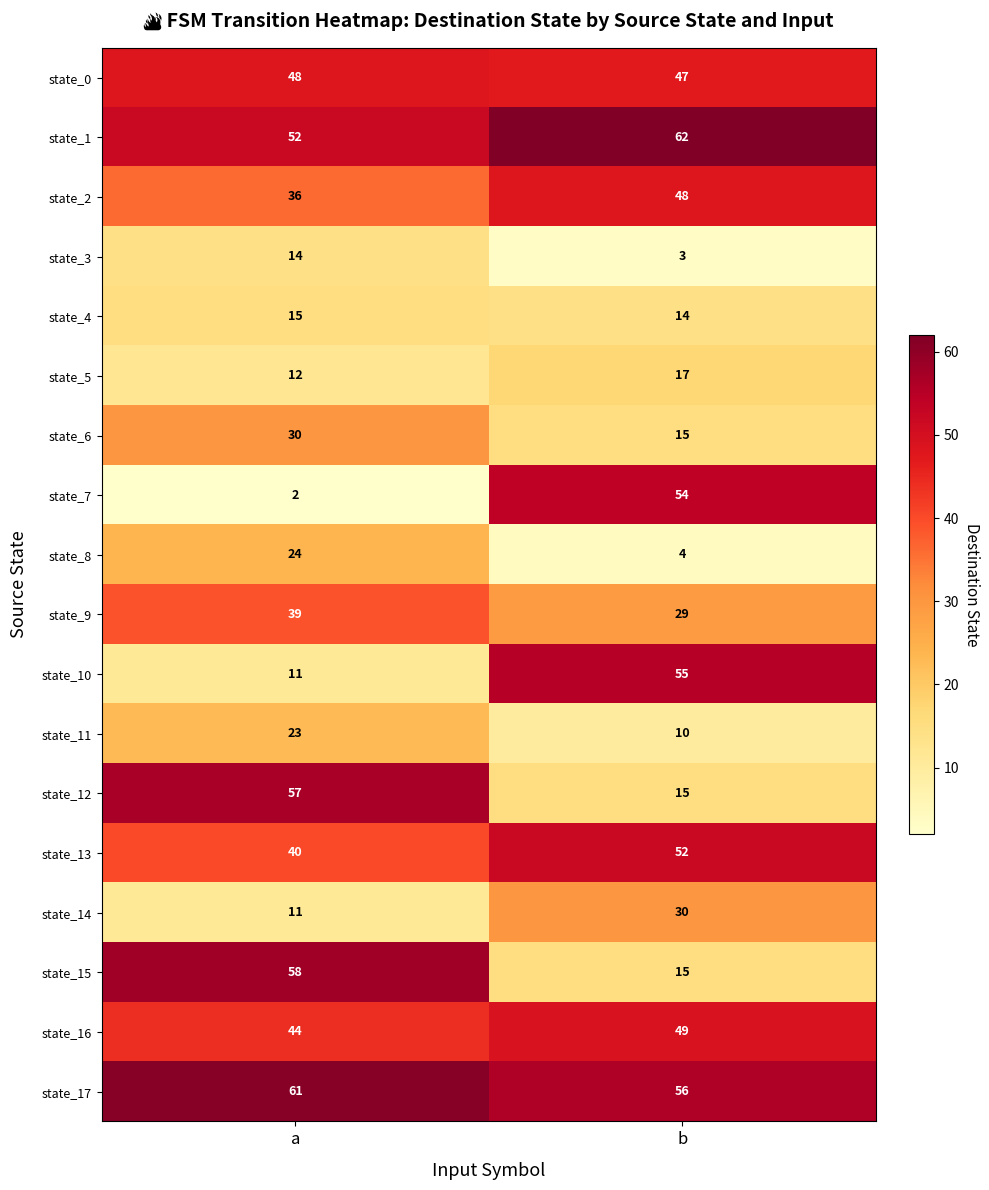

At how many categories does at least one series exceed 5?

2